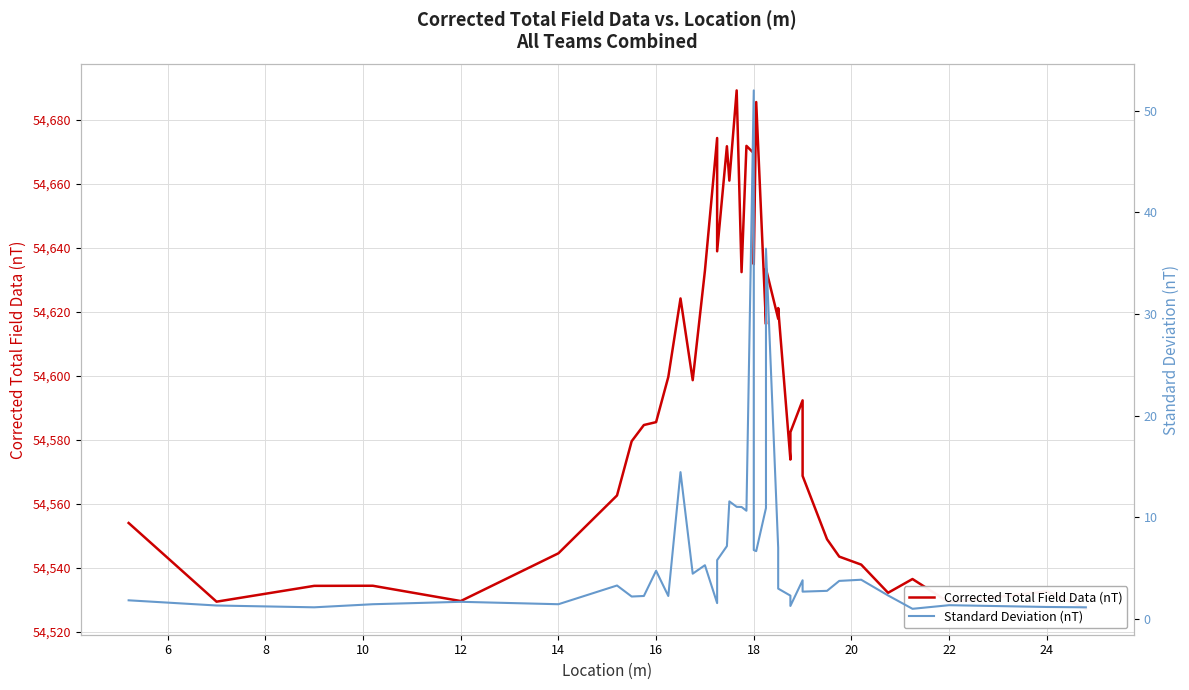

How many series are shown in this chart?

2